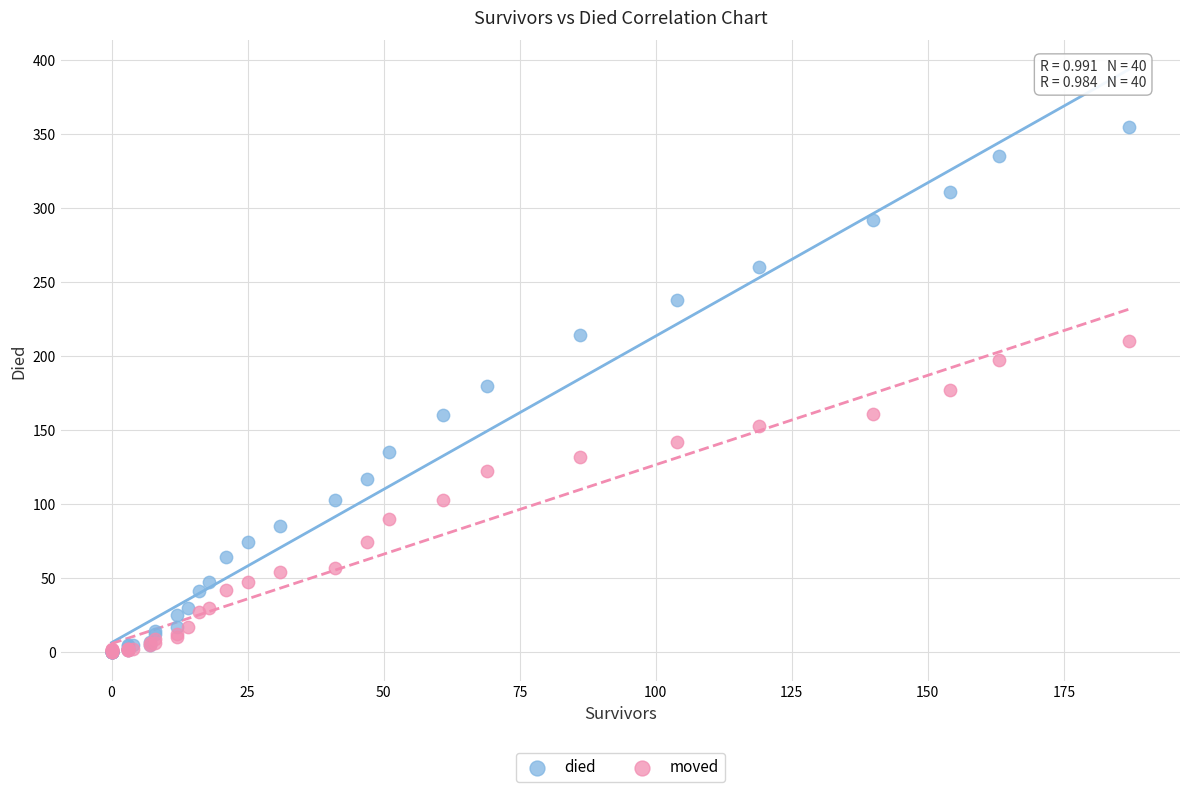

Which series has the largest Y range (max minus min)?

died